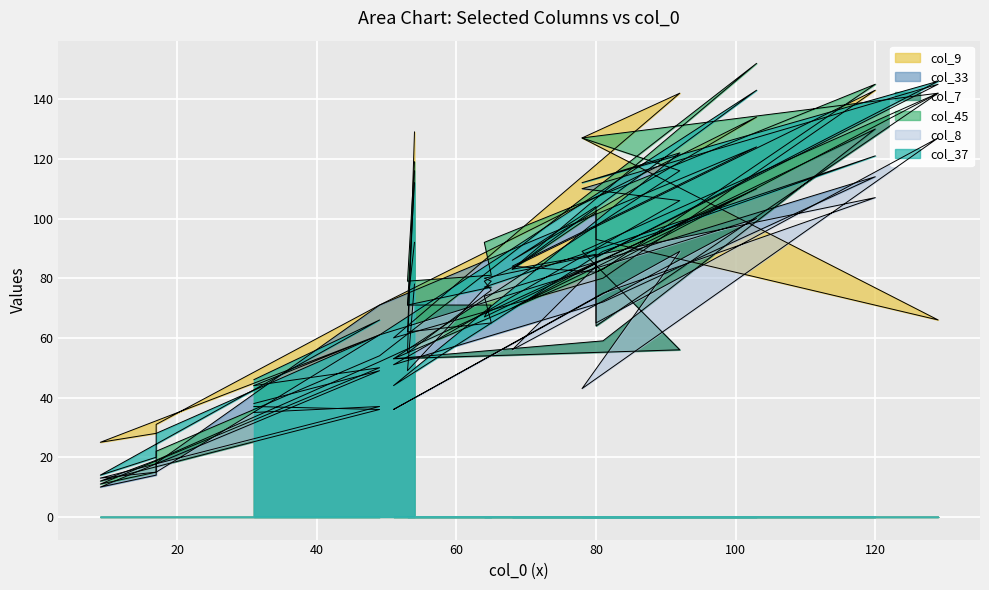

Which category has the lowest value in the col_33 series?

9